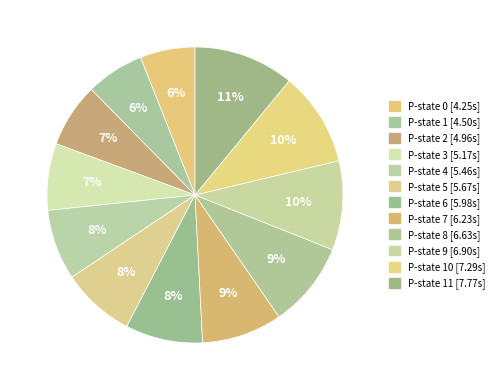

How many segments does this pie chart have?

12